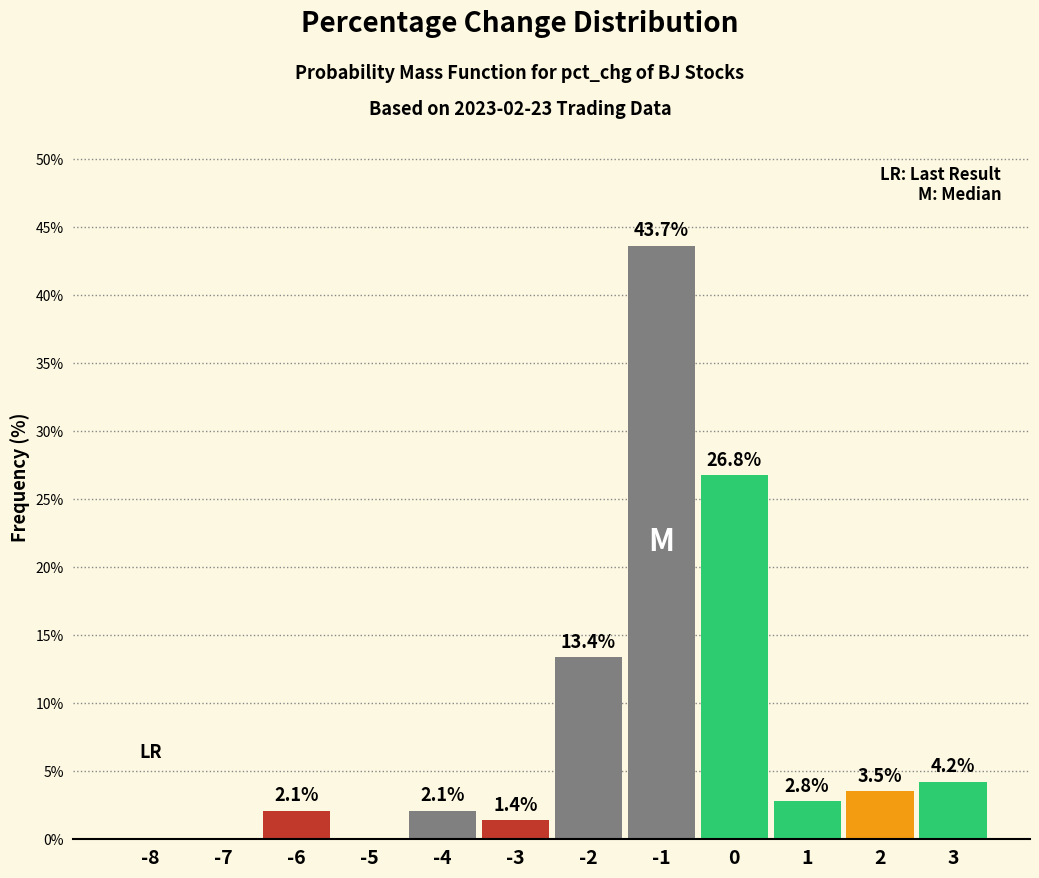

Reading left to right, extract all data points from this chart.

-8=0.0	-7=0.0	-6=2.1	-5=0.0	-4=2.1	-3=1.4	-2=13.4	-1=43.7	0=26.8	1=2.8	2=3.5	3=4.2